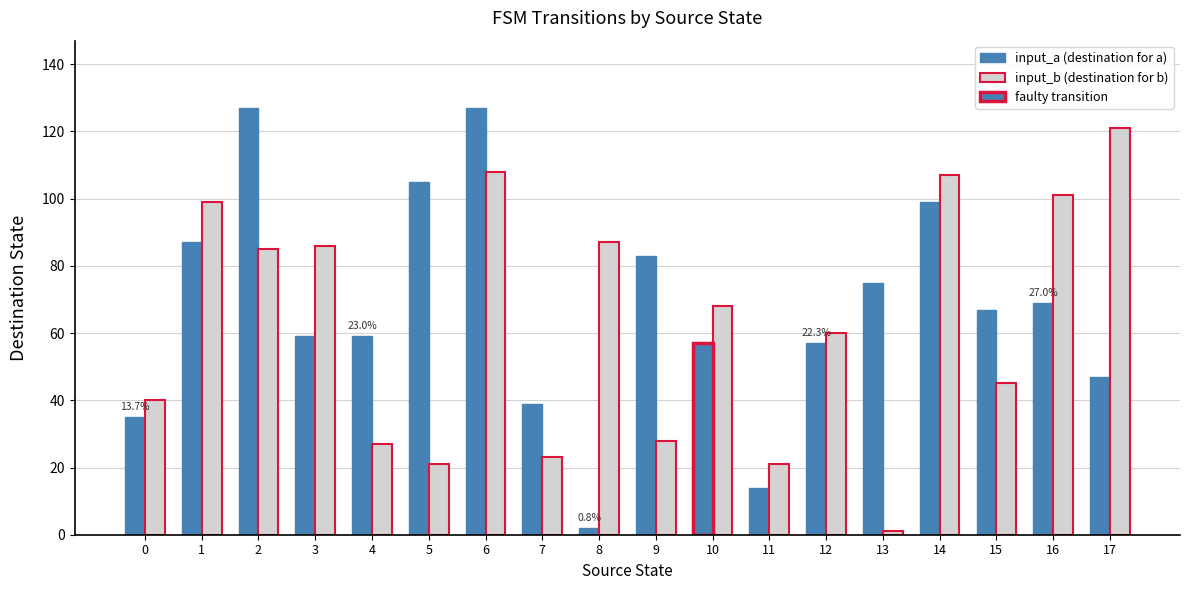

Where is input_a (destination for a) nearest to the value 64?

15